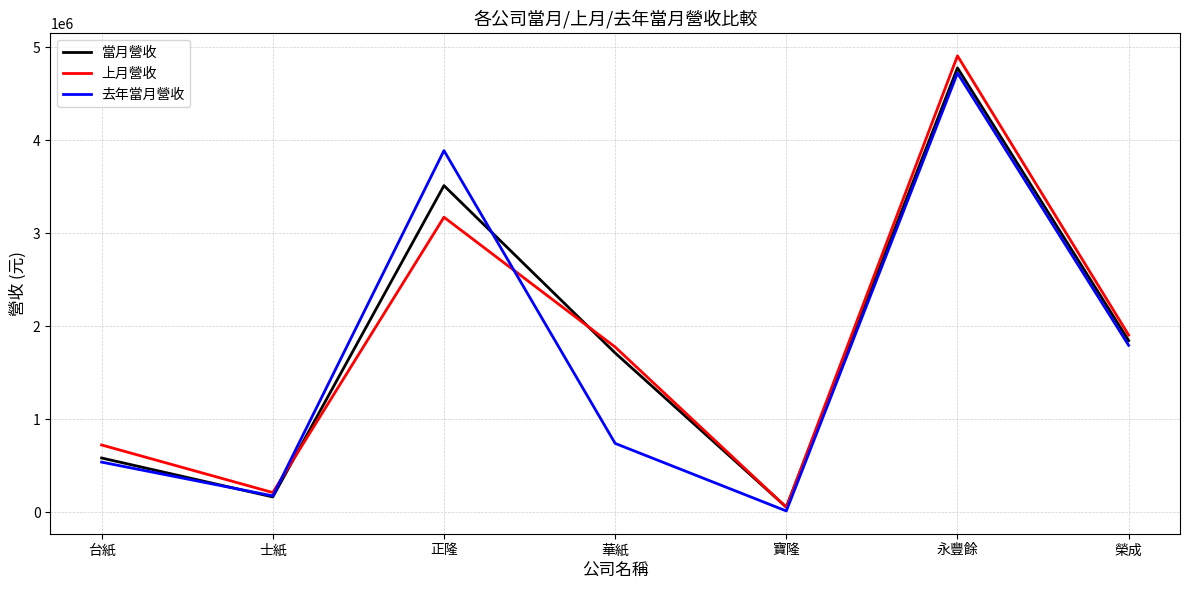

What position from the left is 榮成?

7